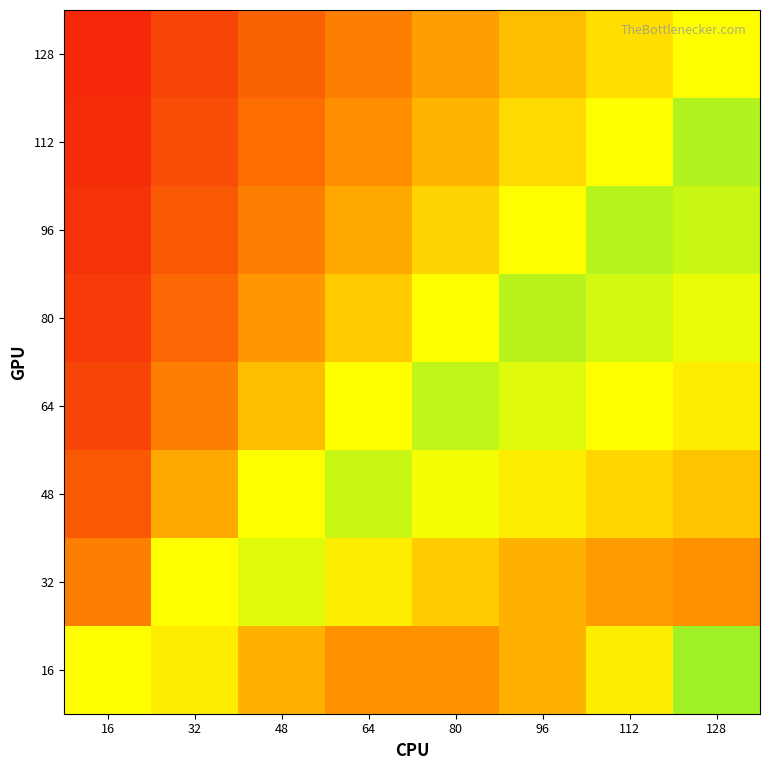

Which category has the lowest value across all series?

16